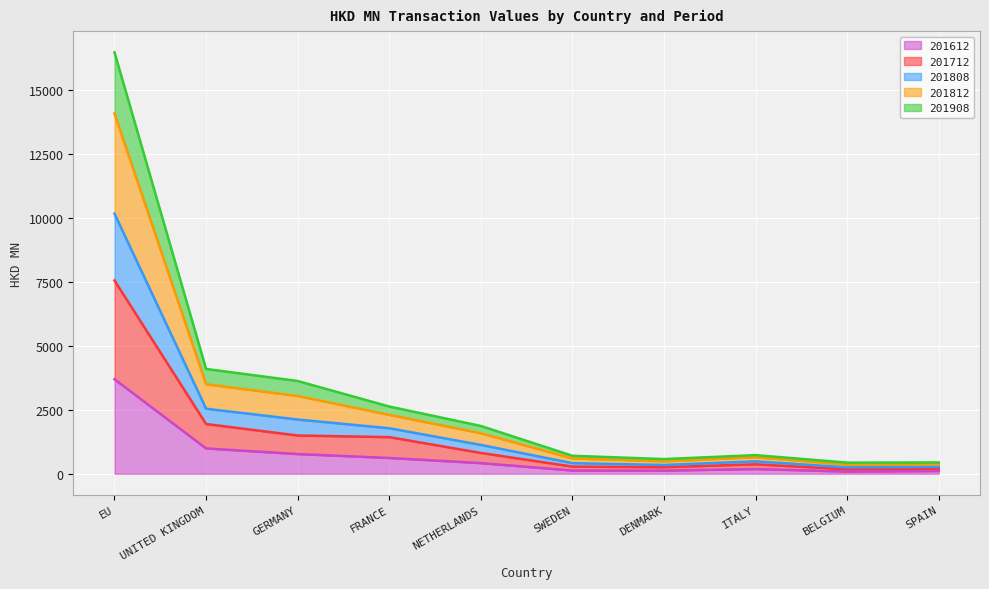

Where is the first local maximum for 201812?

ITALY